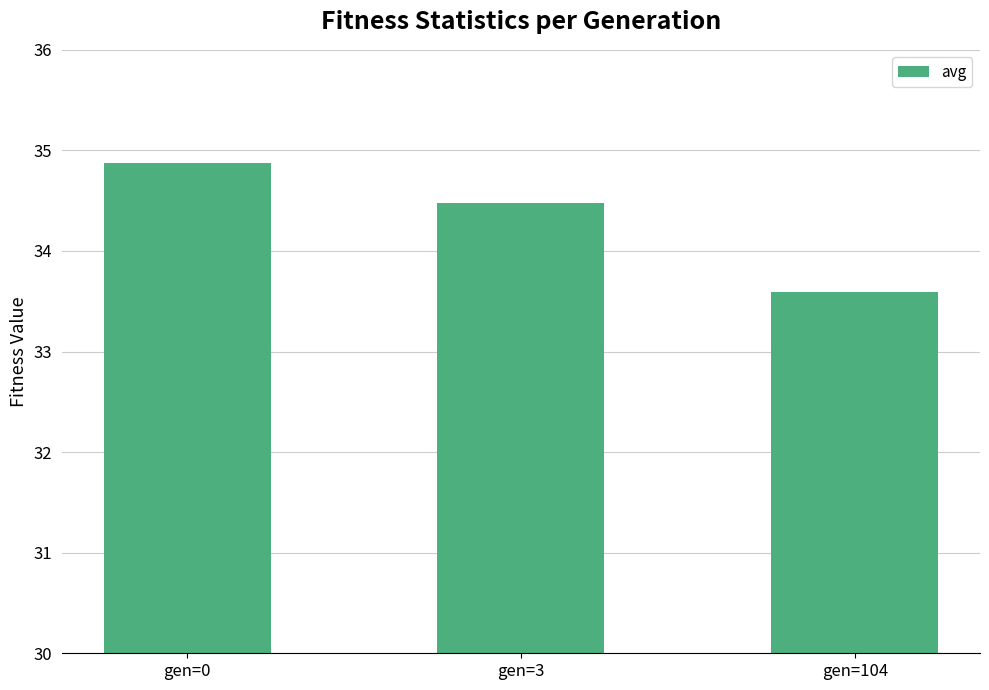

Does the chart contain stacked bars?

No